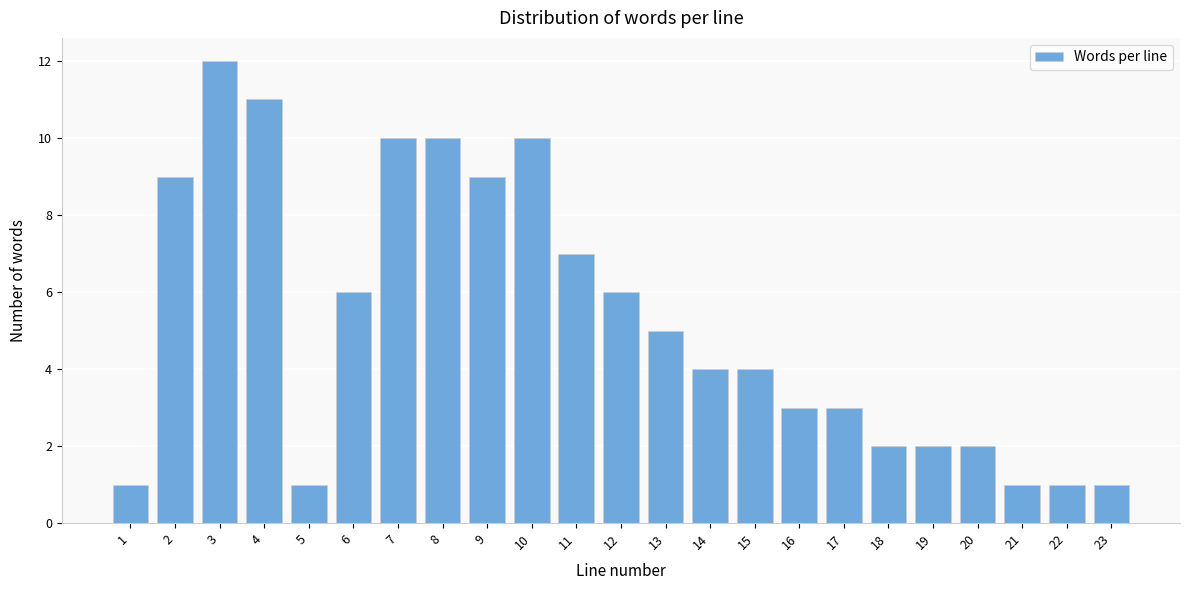

Reading right to left, what are all the values shown in this chart?

1	1	1	2	2	2	3	3	4	4	5	6	7	10	9	10	10	6	1	11	12	9	1